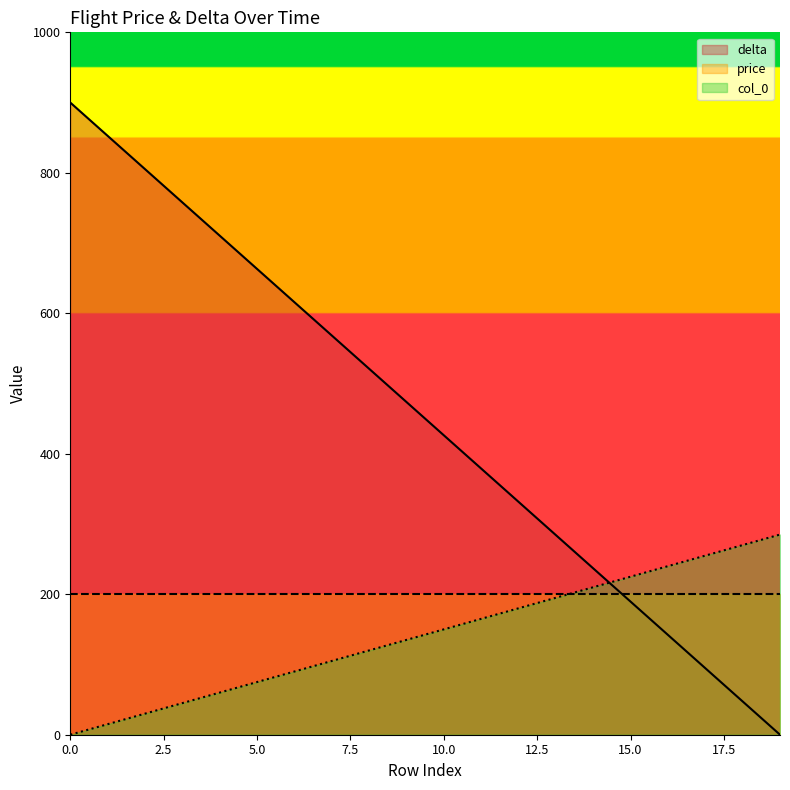

At how many categories does at least one series exceed 591?

7